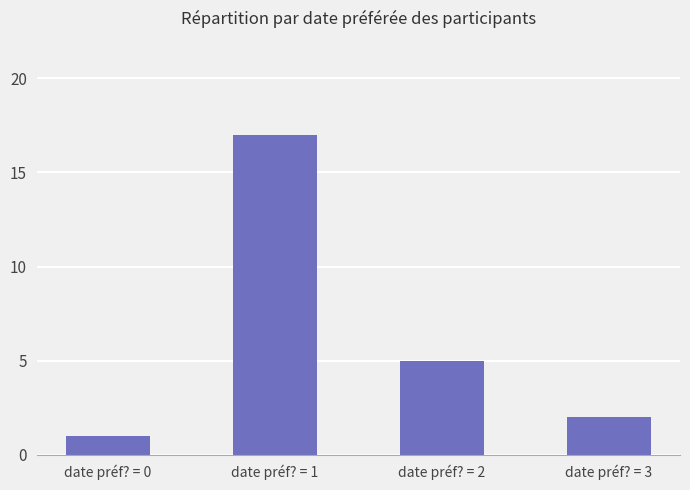

What is the sum of all values?

25